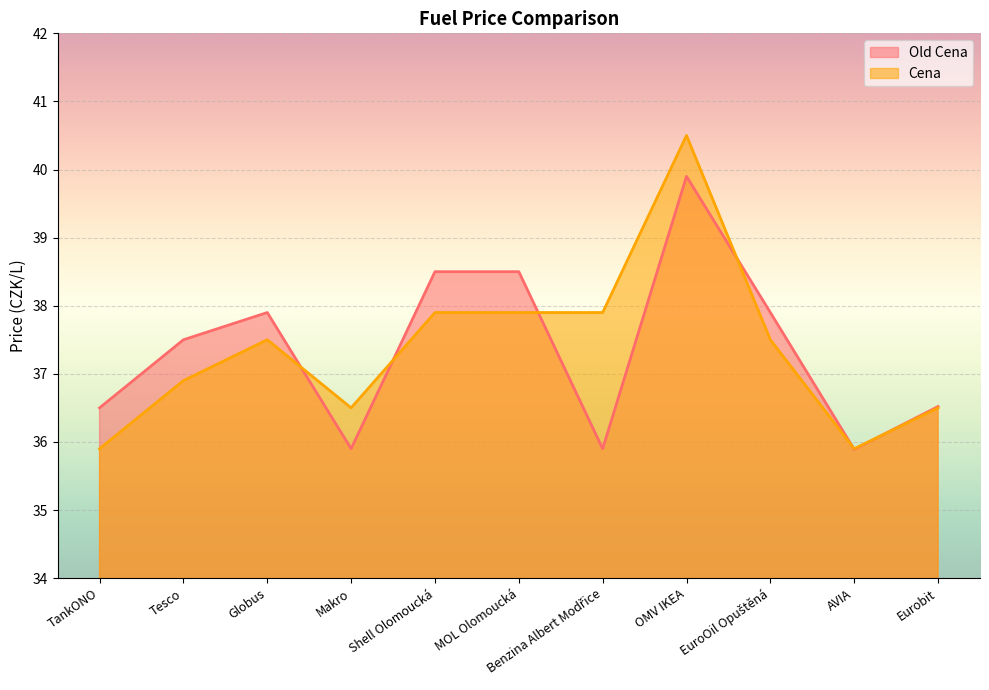

Rank the series by their maximum value, from highest to lowest.

Cena, Old Cena